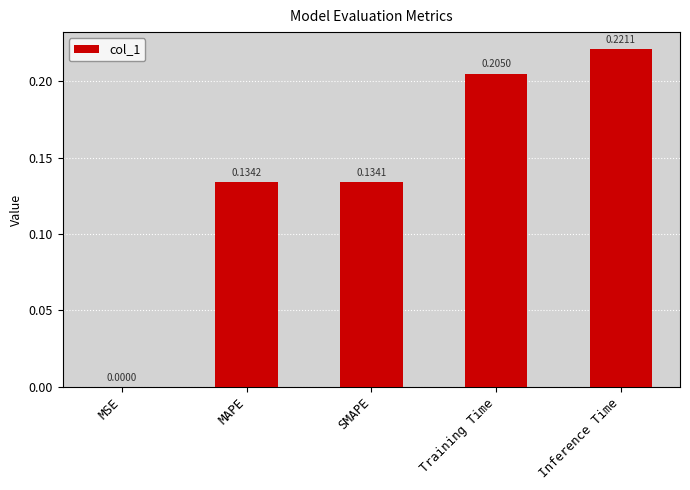

Where is the data nearest to the value 0?

MSE